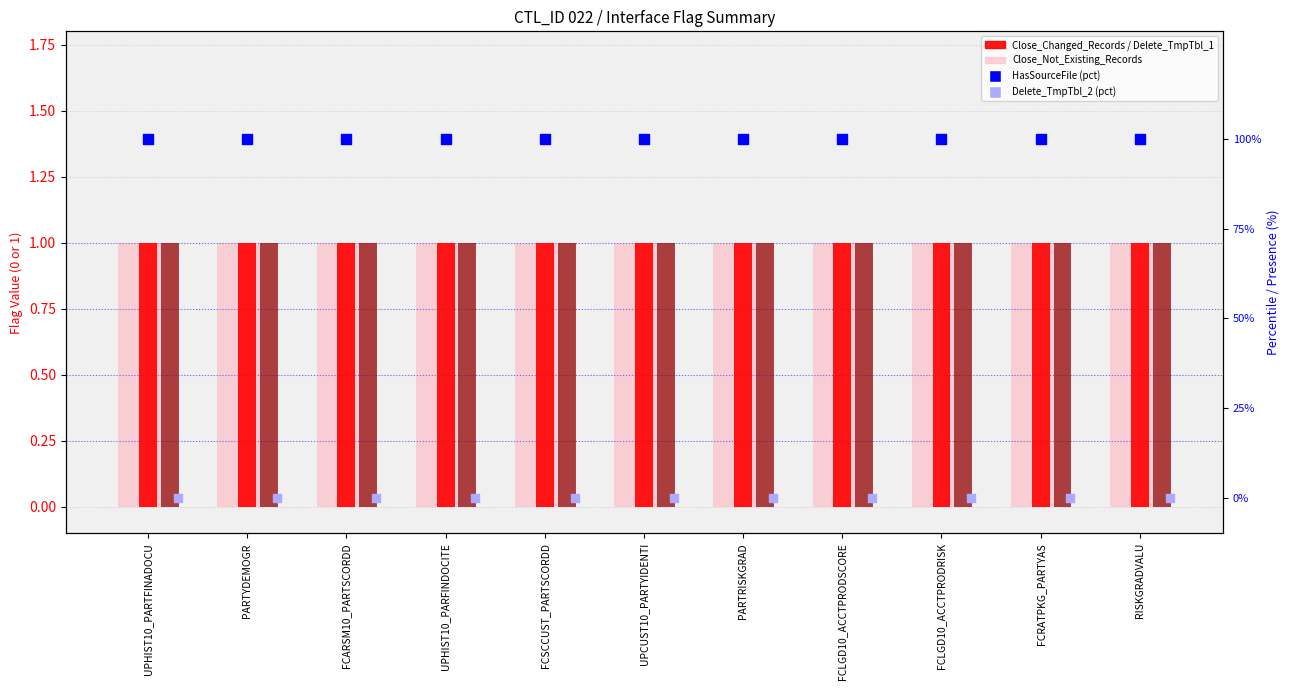

At which category is the sum across all series the highest?

UPHIST10_PARTFINADOCU